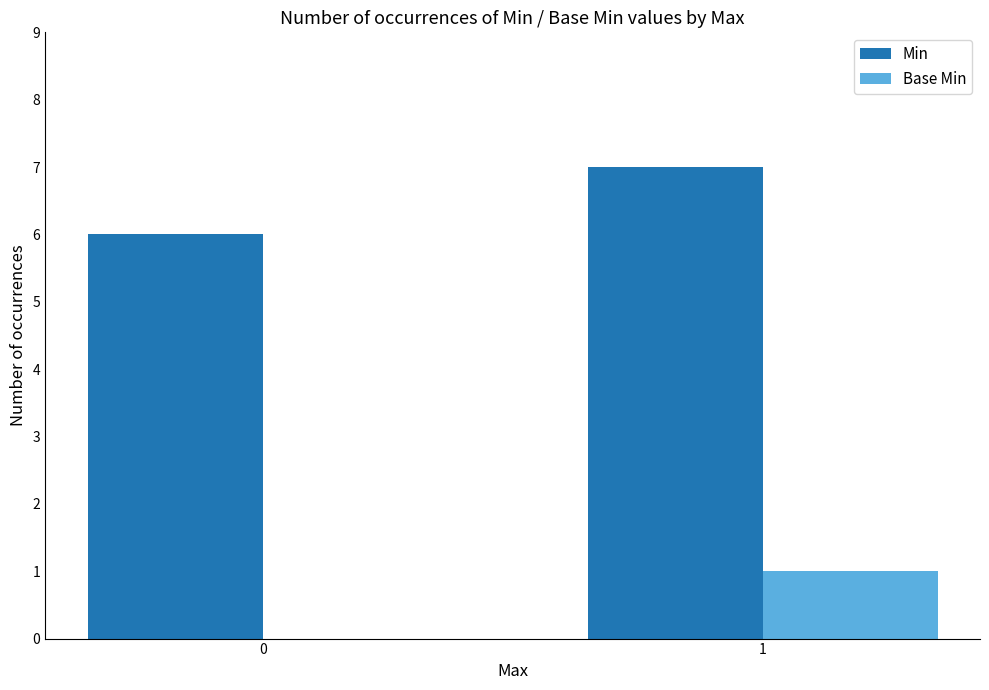

Is the value of Min at 0 greater than the value of Base Min at 0?

Yes